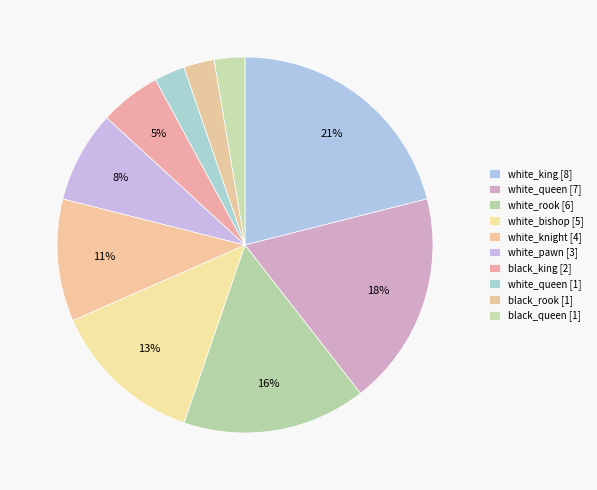

Which slice is the smallest?

white_queen